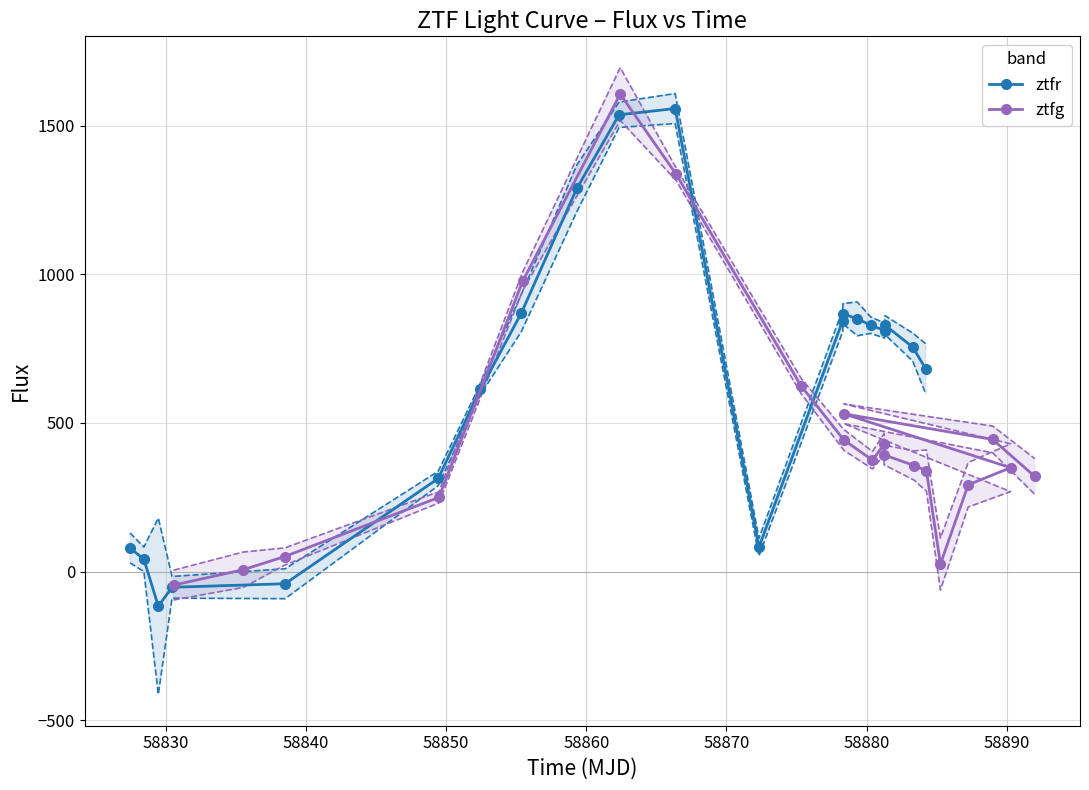

What is the value of the ztfr point at the 12th from the left?

82.4